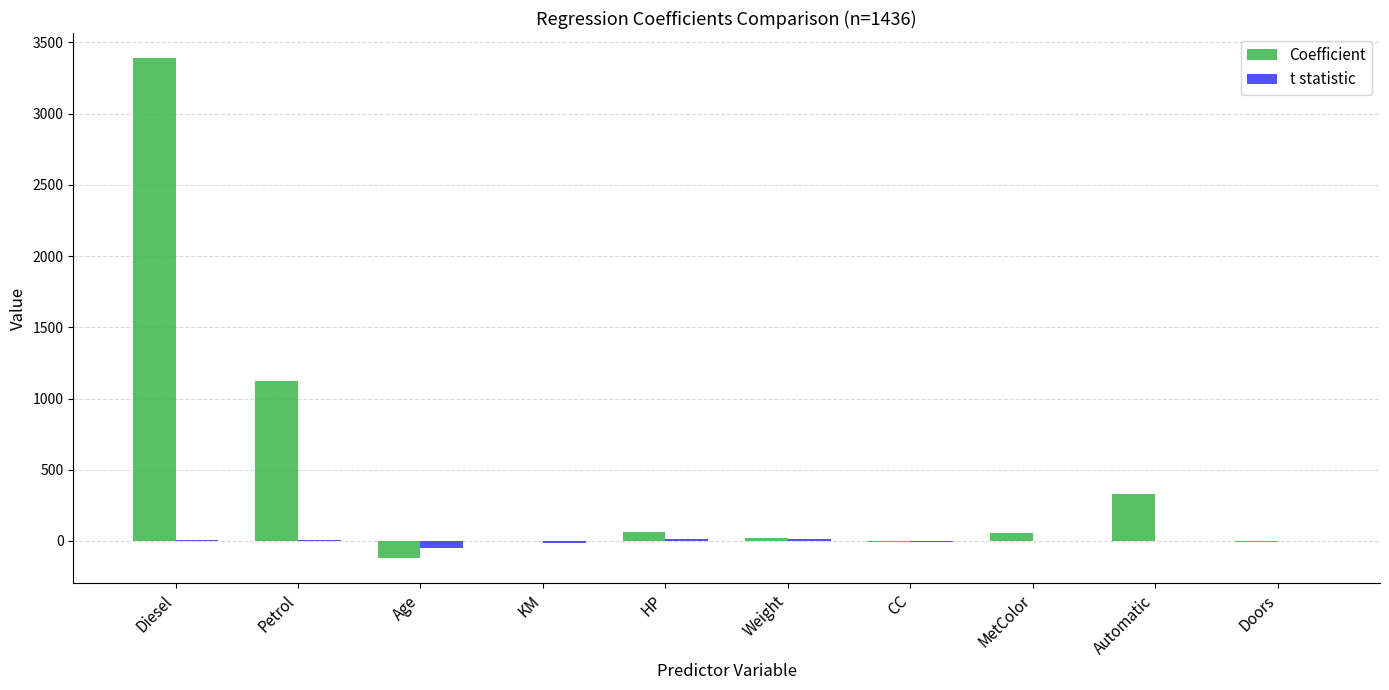

At which category is the sum across all series the highest?

Diesel